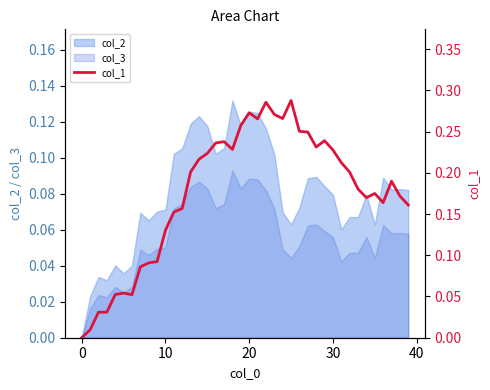

What is the average value?

0.2